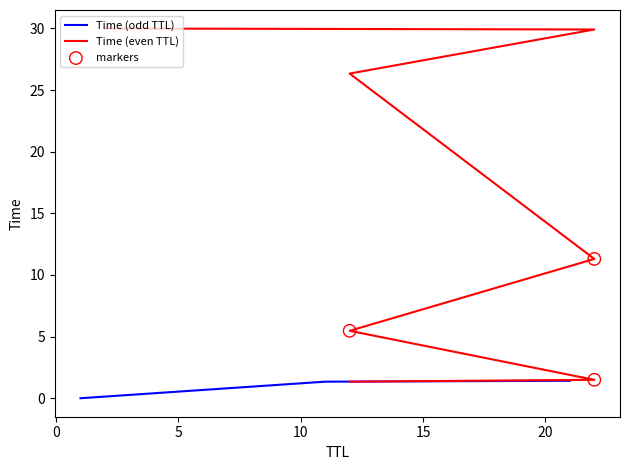

Which has a higher value, 2 or 1?

2